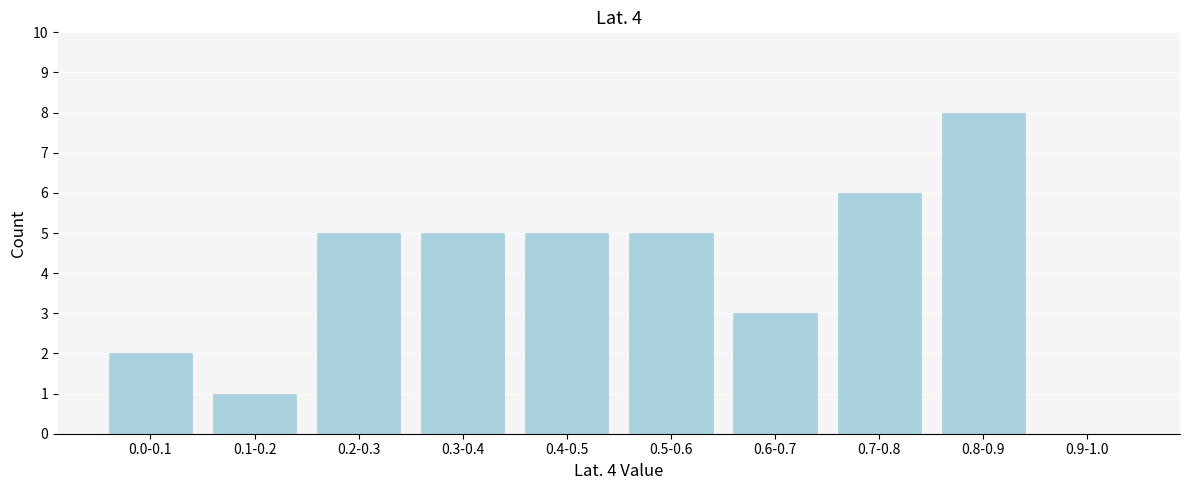

Reading right to left, list all the values displayed in this chart.

0.9-1.0=0	0.8-0.9=8	0.7-0.8=6	0.6-0.7=3	0.5-0.6=5	0.4-0.5=5	0.3-0.4=5	0.2-0.3=5	0.1-0.2=1	0.0-0.1=2